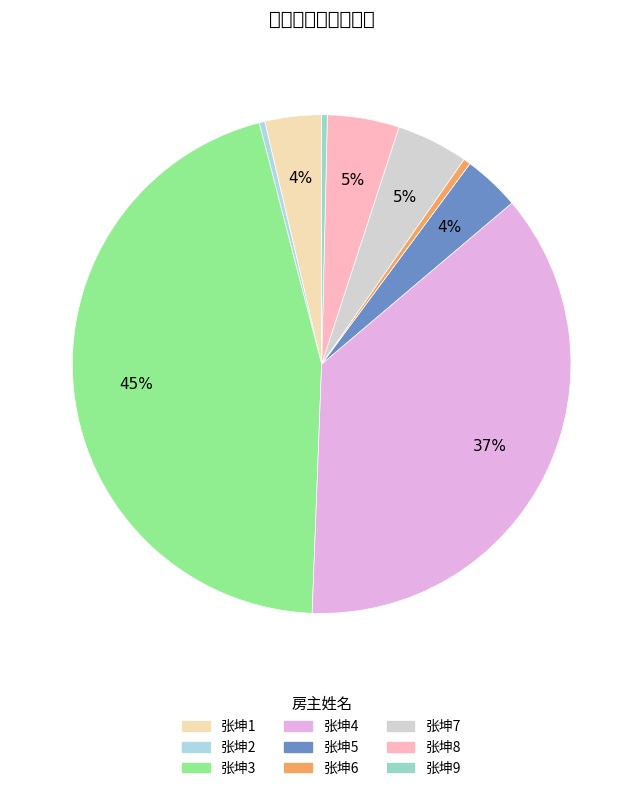

Is 张坤3 the majority of the pie?

No